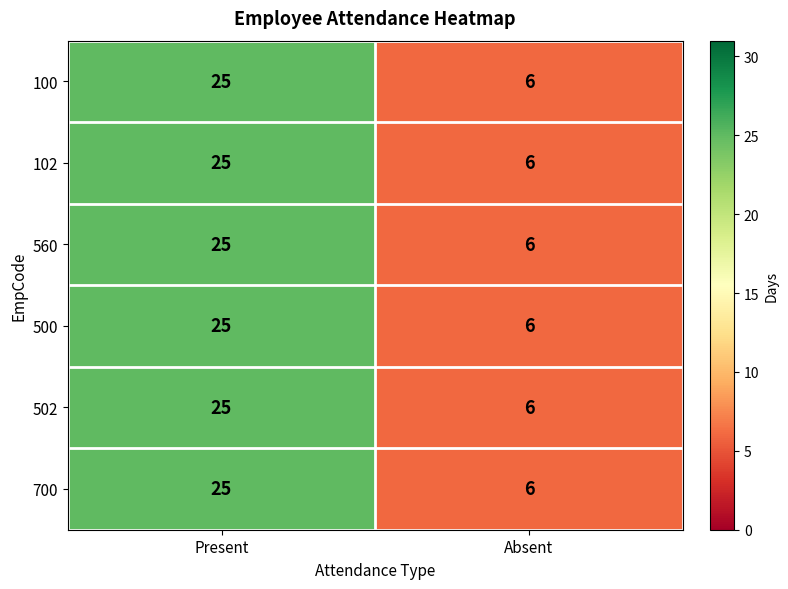

What is the smallest value displayed?

6